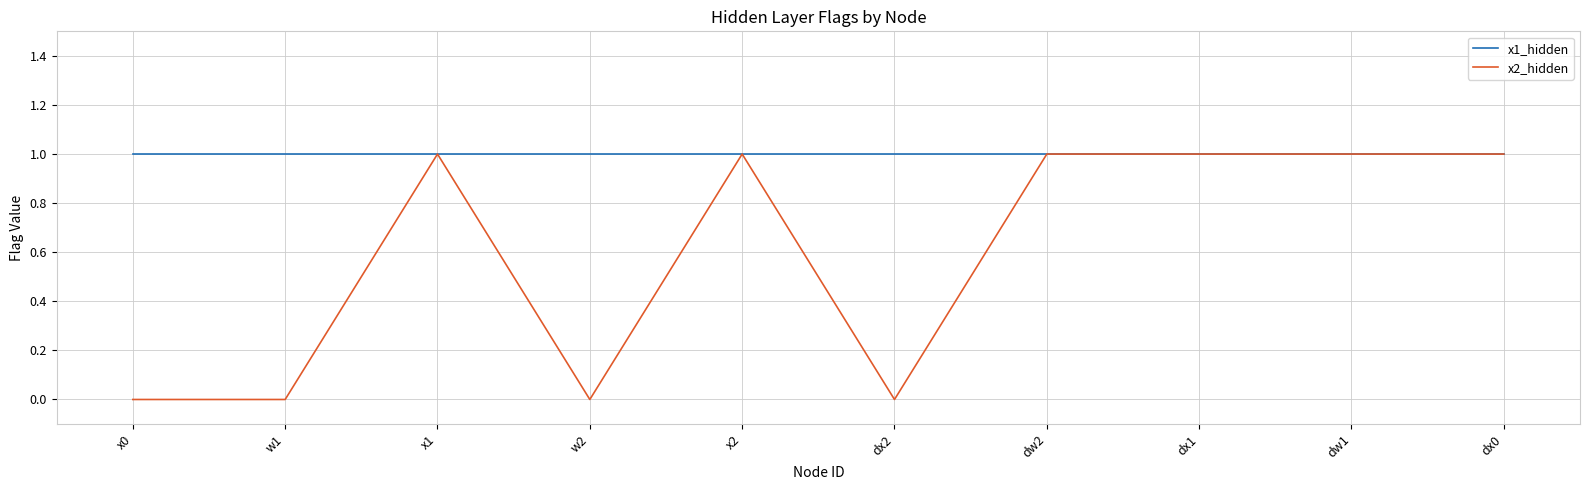

Reading left to right, extract all data points from this chart.

x1_hidden: x0=1	w1=1	x1=1	w2=1	x2=1	dx2=1	dw2=1	dx1=1	dw1=1	dx0=1
x2_hidden: x0=0	w1=0	x1=1	w2=0	x2=1	dx2=0	dw2=1	dx1=1	dw1=1	dx0=1